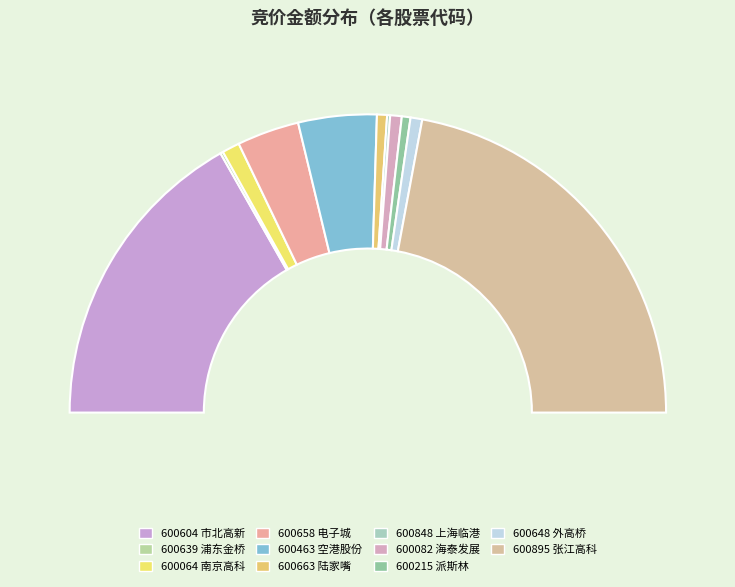

Is it true that 600463 is 8% of the pie?

True